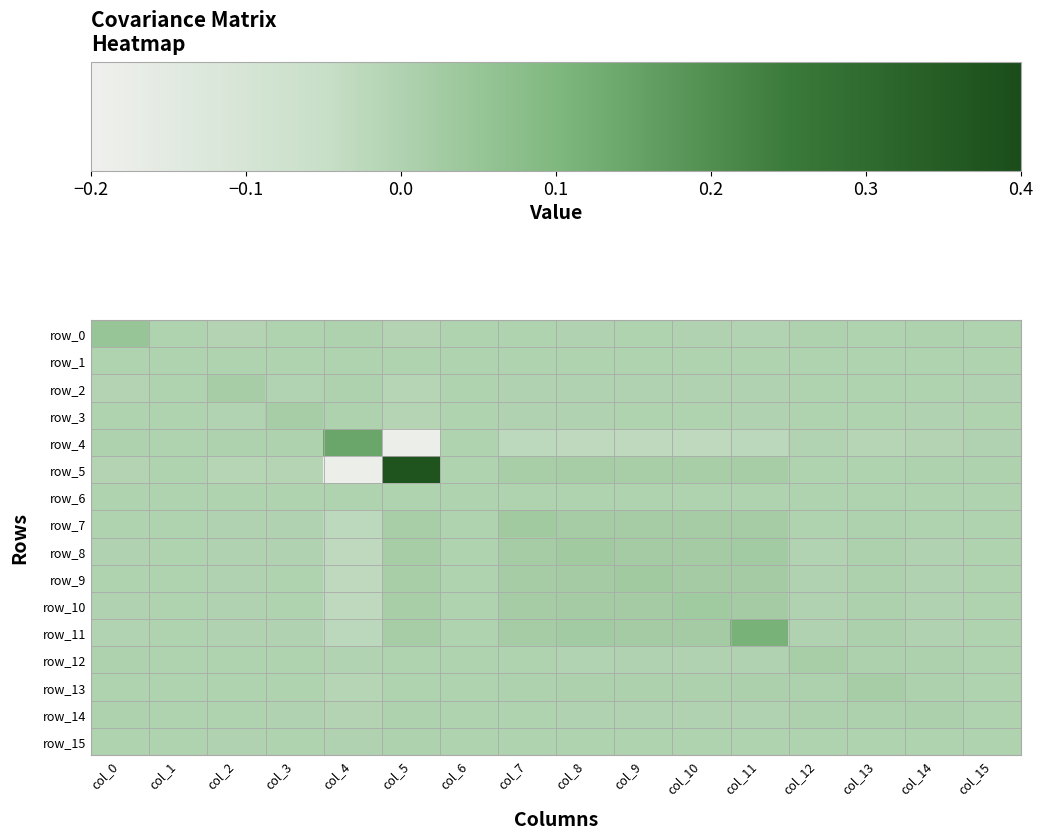

Which series has the widest spread of values?

row_5